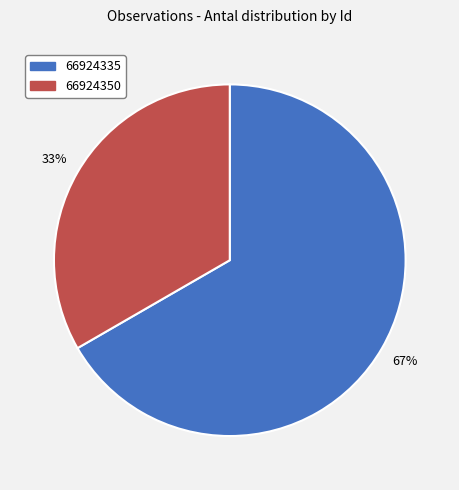

To the nearest percent, what is the average slice percentage?

50%